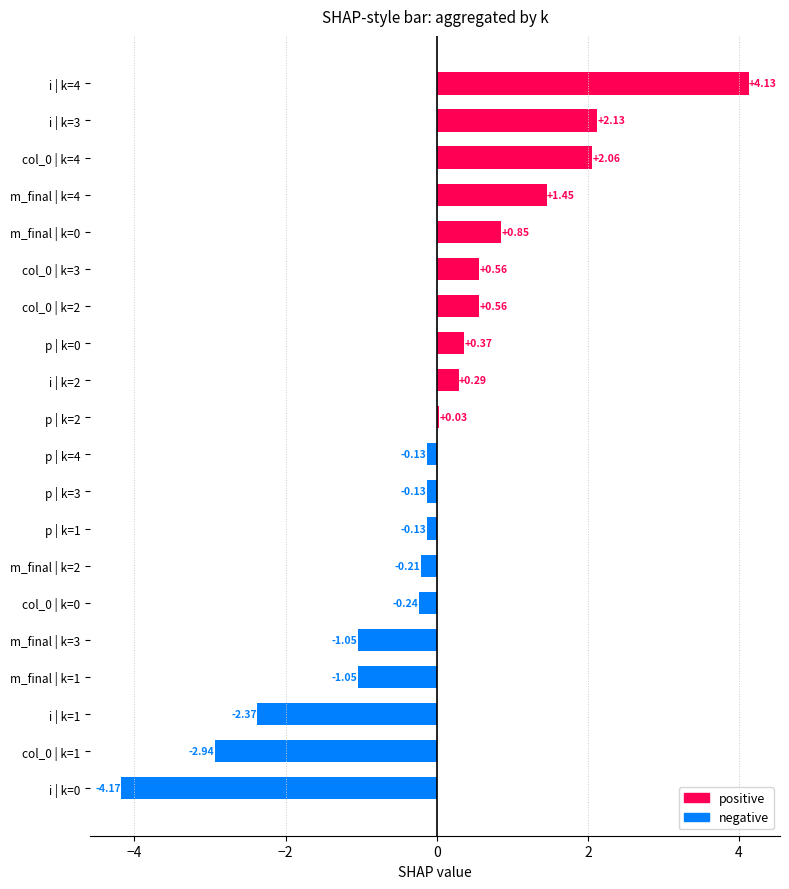

What is the sum of the values at i | k=0 and i | k=1?

-6.5